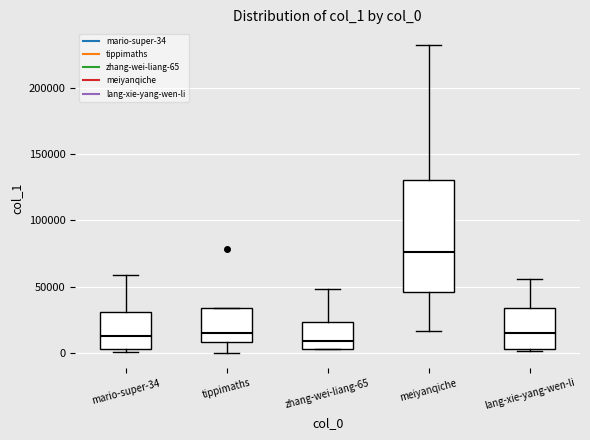

Which box's median line is the highest?

meiyanqiche